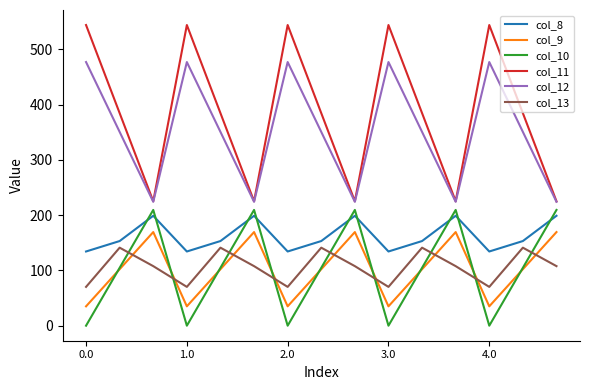

Does the chart display data point markers on the line(s)?

No